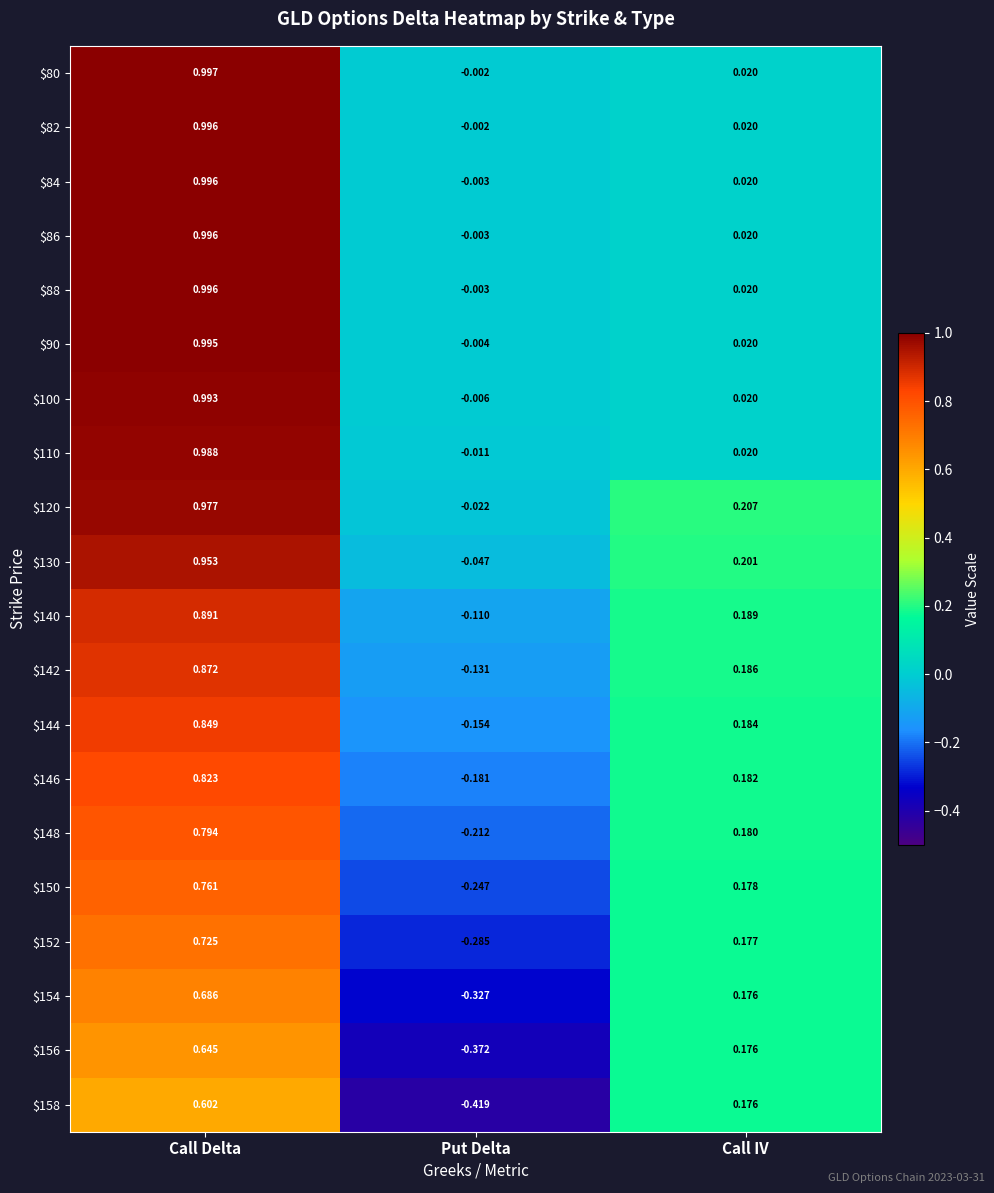

At which category does the chart reach its peak across all series?

Call Delta